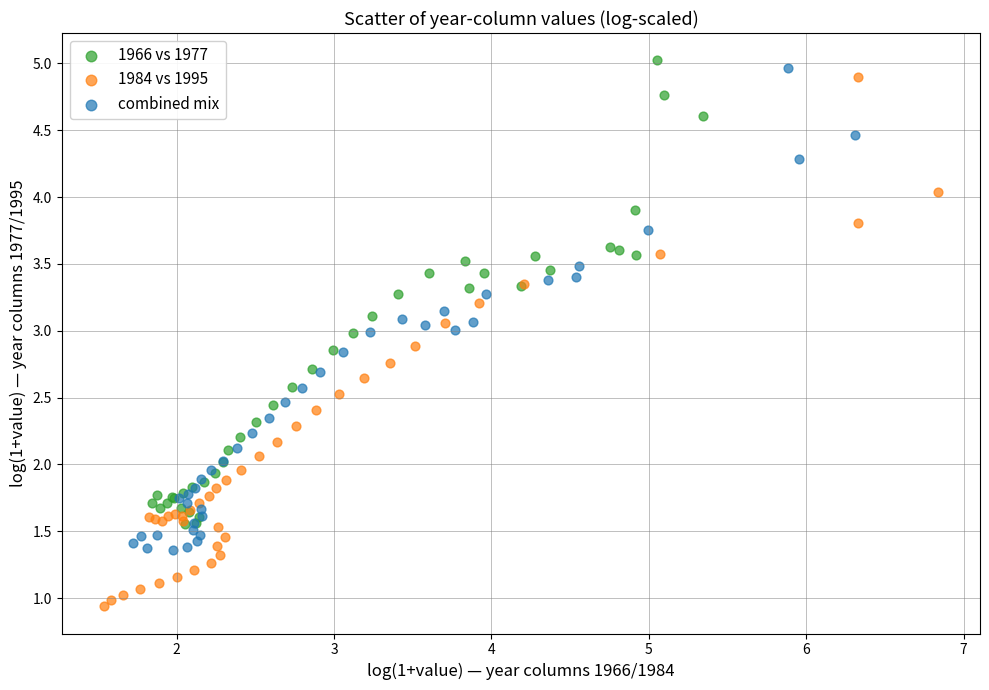

Which series reaches the minimum Y coordinate?

1984 vs 1995